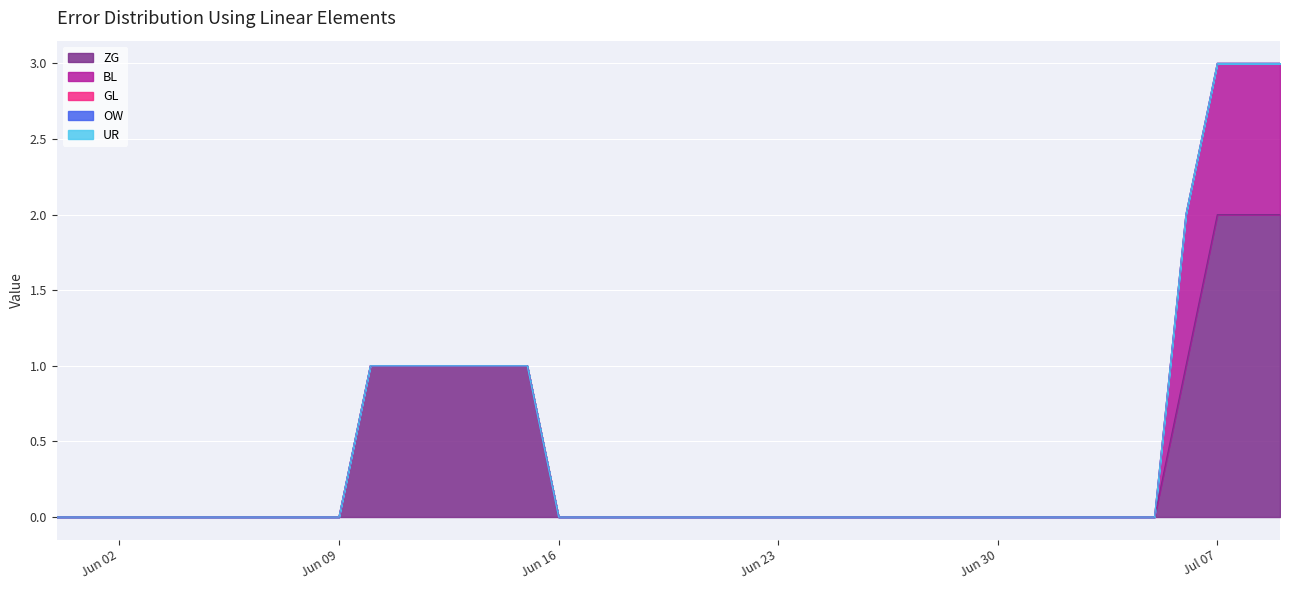

True or false: ZG and BL intersect in this chart.

False